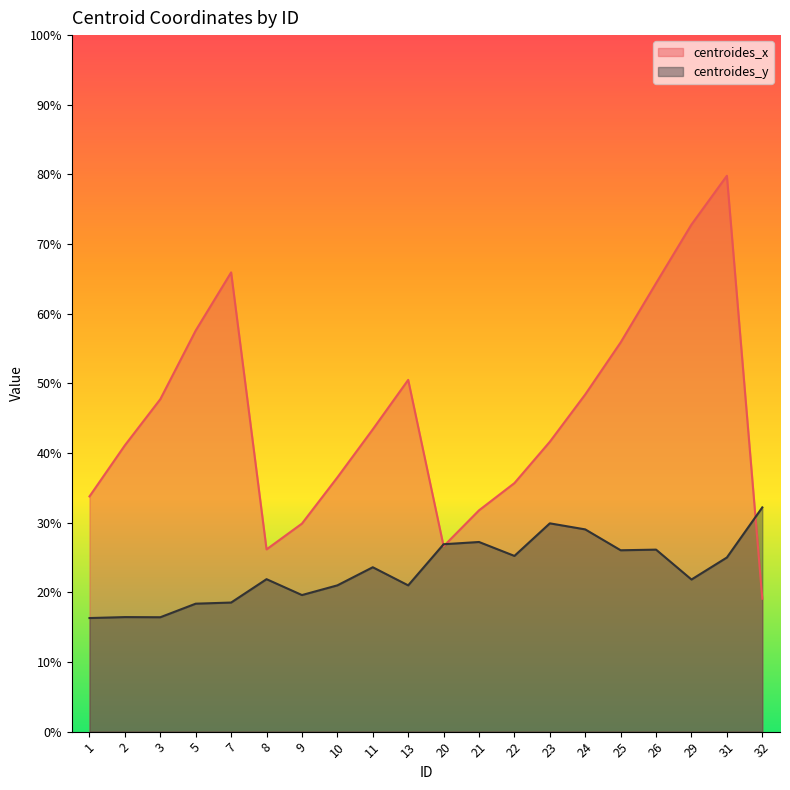

How many times do centroides_x and centroides_y cross each other?

3